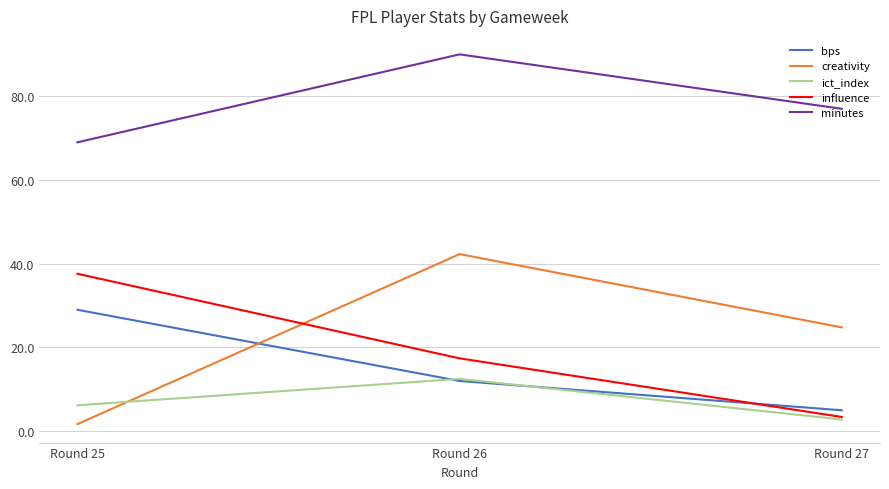

The value of bps at Round 27 is 5.0. True or false?

True